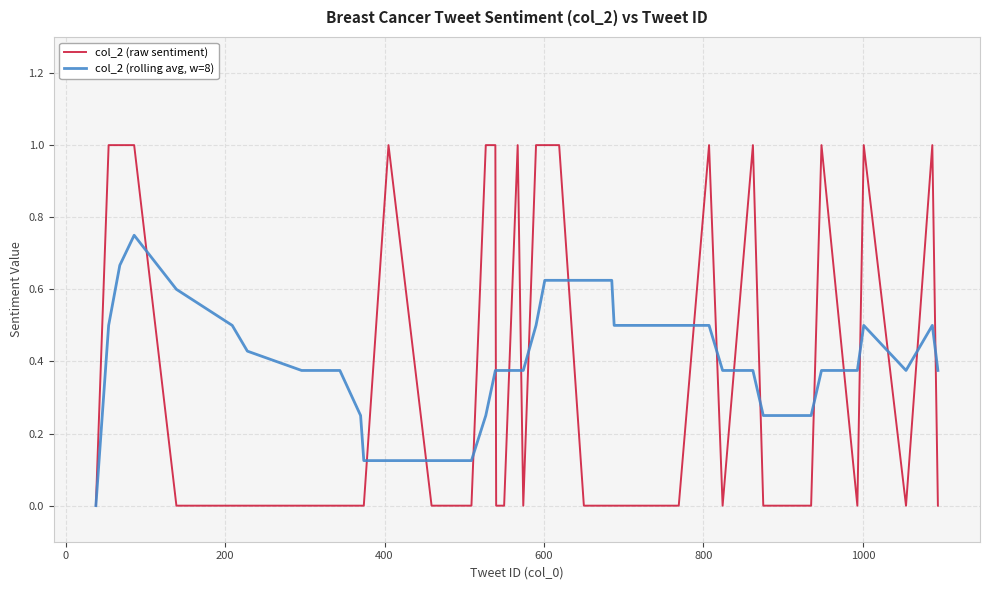

Does the chart have visible grid lines?

Yes